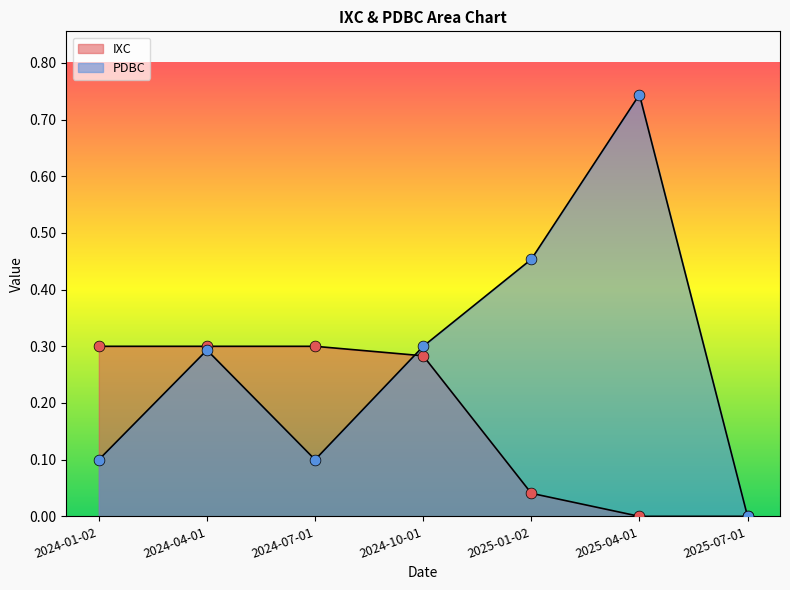

Which series has the largest total across all categories?

PDBC